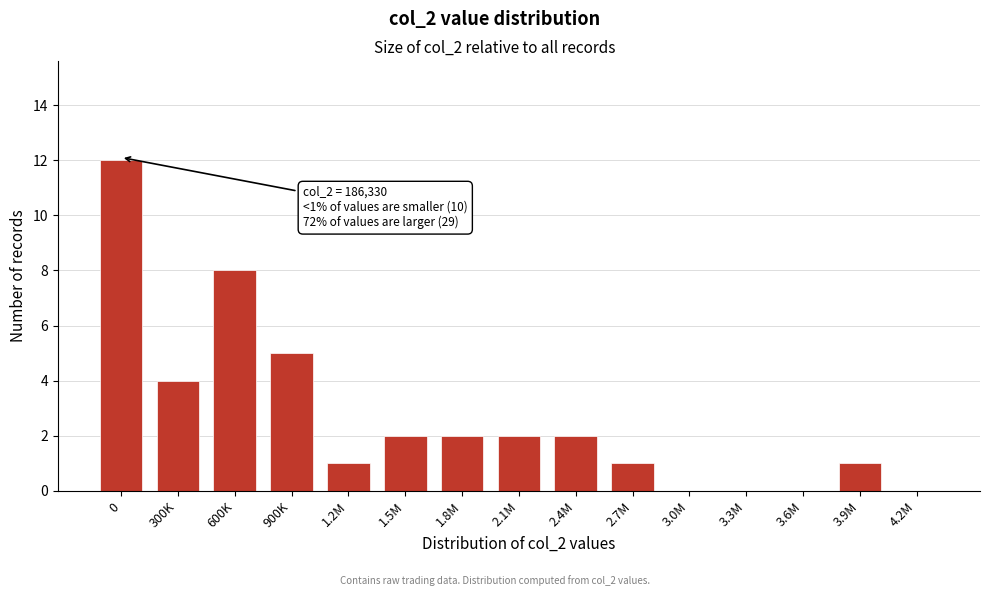

Reading left to right, transcribe all the data shown in this chart.

0=12	300K=4	600K=8	900K=5	1.2M=1	1.5M=2	1.8M=2	2.1M=2	2.4M=2	2.7M=1	3.0M=0	3.3M=0	3.6M=0	3.9M=1	4.2M=0